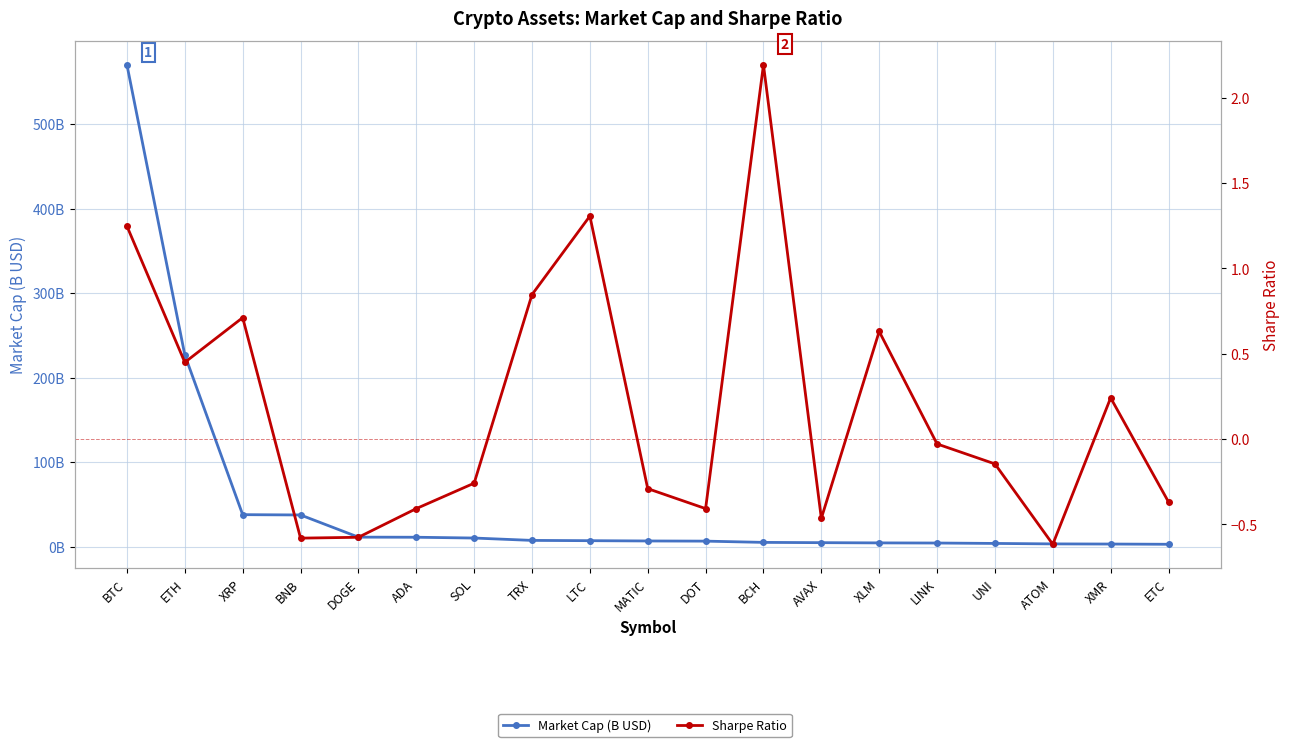

Reading left to right, transcribe all the data shown in this chart.

Market Cap (B USD): BTC=570.3	ETH=226.8	XRP=37.8	BNB=37.4	DOGE=11.1	ADA=11.0	SOL=10.1	TRX=7.3	LTC=7.0	MATIC=6.6	DOT=6.4	BCH=4.9	AVAX=4.6	XLM=4.3	LINK=4.2	UNI=3.7	ATOM=3.1	XMR=3.0	ETC=2.7
Sharpe Ratio: BTC=1.2	ETH=0.4	XRP=0.7	BNB=-0.6	DOGE=-0.6	ADA=-0.4	SOL=-0.3	TRX=0.8	LTC=1.3	MATIC=-0.3	DOT=-0.4	BCH=2.2	AVAX=-0.5	XLM=0.6	LINK=-0.0	UNI=-0.1	ATOM=-0.6	XMR=0.2	ETC=-0.4